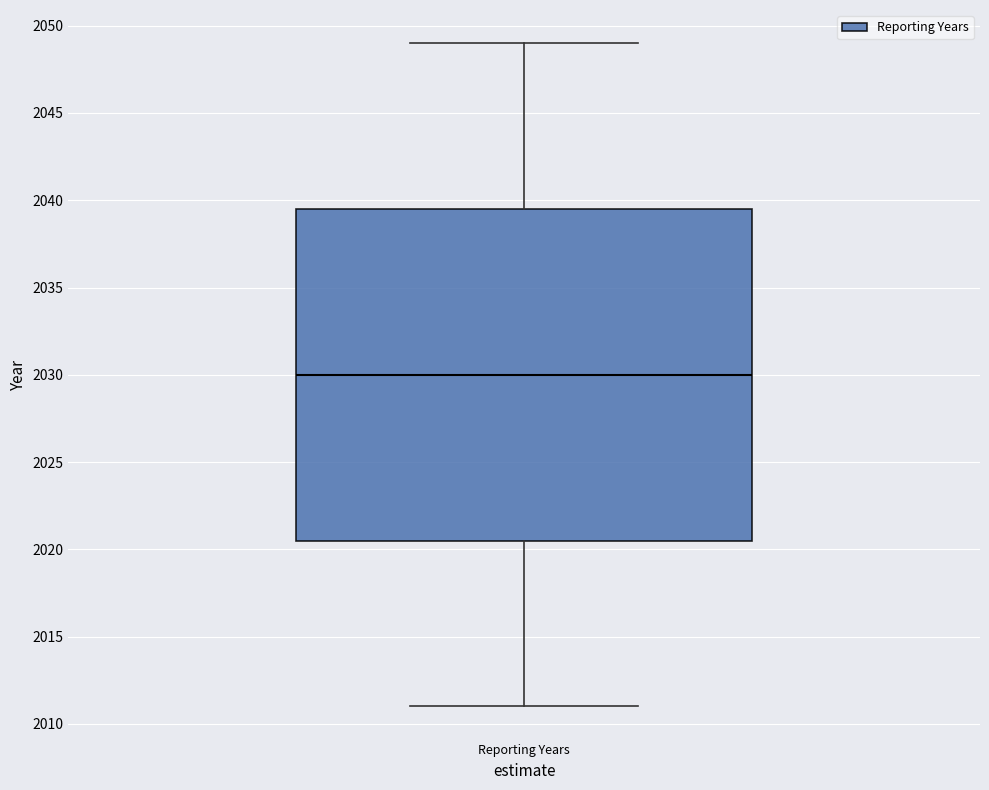

Transcribe this box plot: give where the median line is, the range the box spans, and where the two whiskers end, as read against the y-axis. The values are not printed on the chart, so give them approximately, as read against the axis.

median 2030.0, box 2020.5 to 2039.5, whiskers 2011.0 to 2049.0